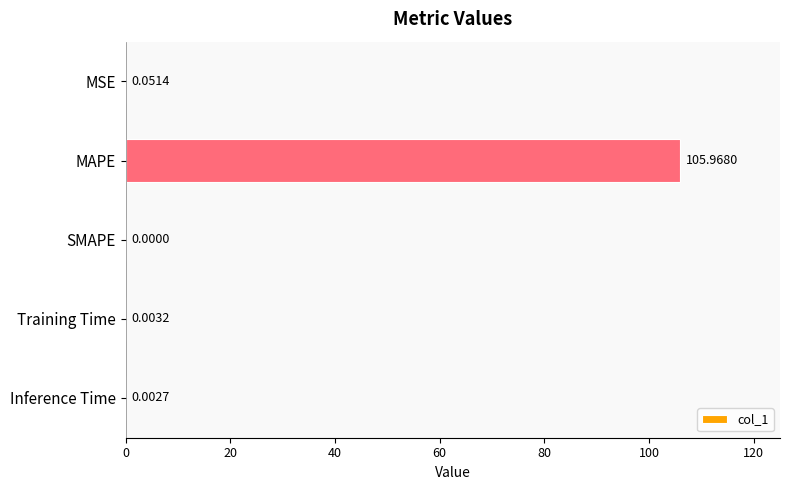

What is the sum of all values?

106.0